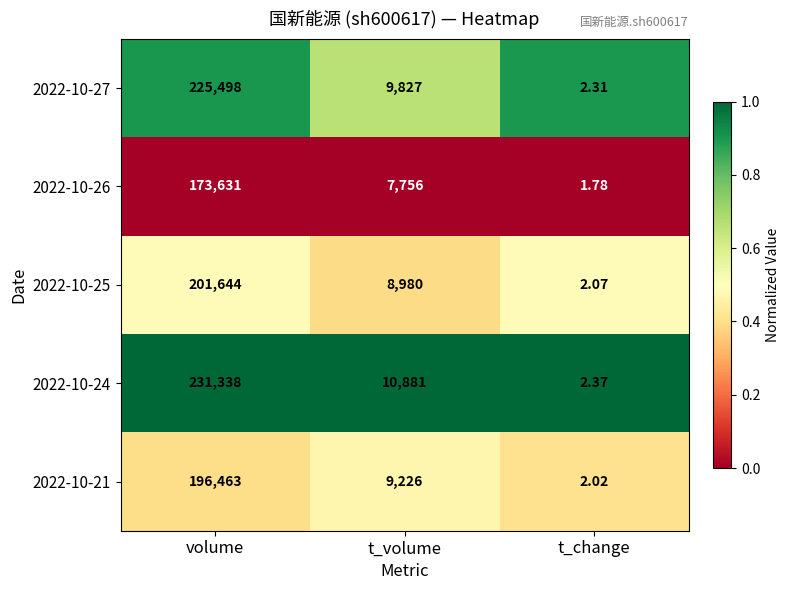

Where does the 2022-10-24 series first go above 10881?

volume